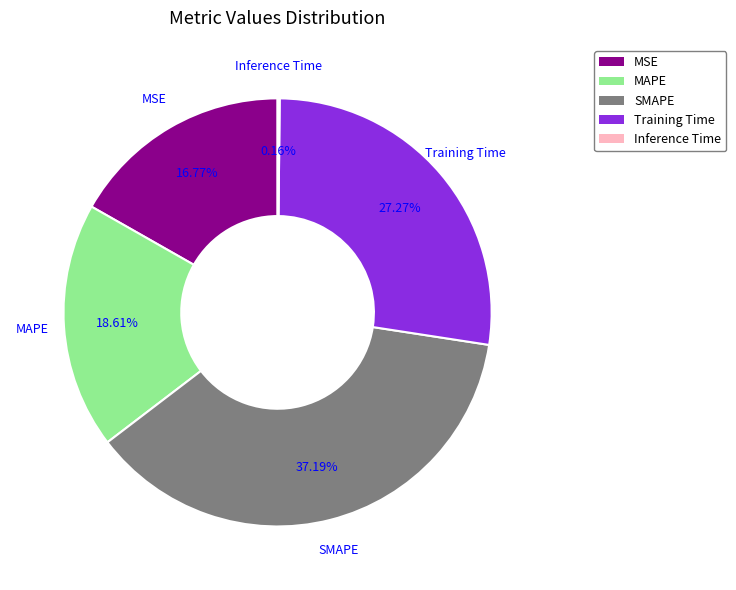

Which slice is the largest?

SMAPE